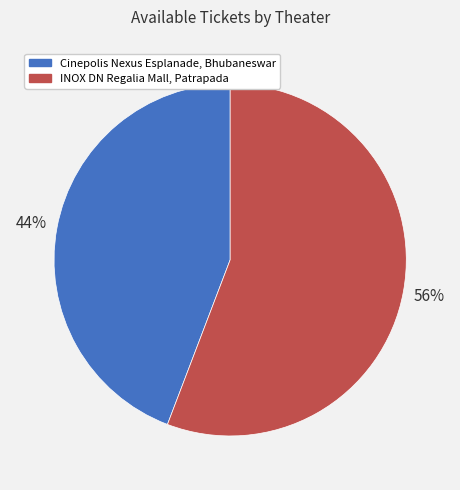

To the nearest percent, what is the difference between the INOX DN Regalia Mall, Patrapada and Cinepolis Nexus Esplanade, Bhubaneswar slice percentages?

12%